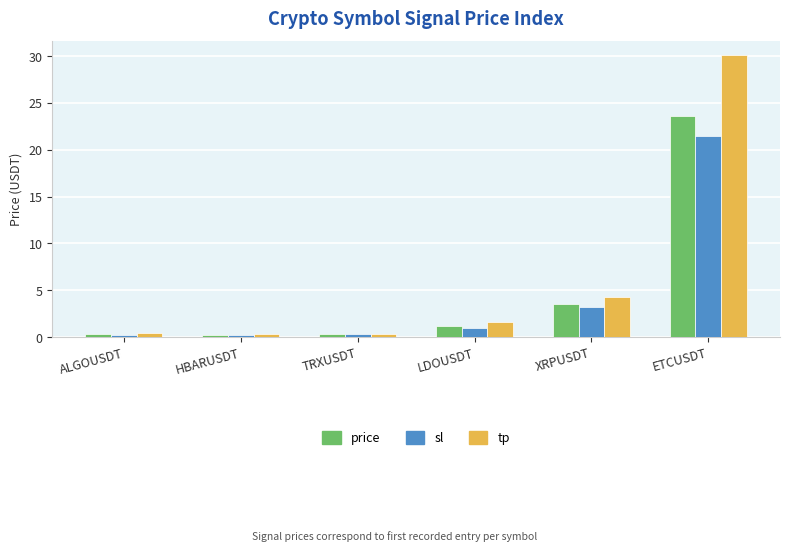

Rank the series by their maximum value, from lowest to highest.

sl, price, tp